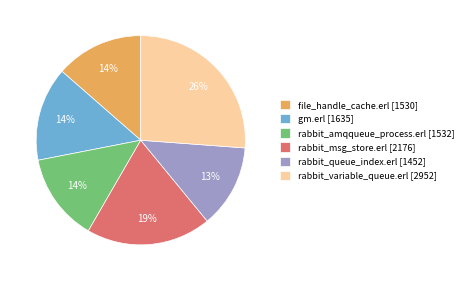

What is the largest slice in the pie chart?

rabbit_variable_queue.erl